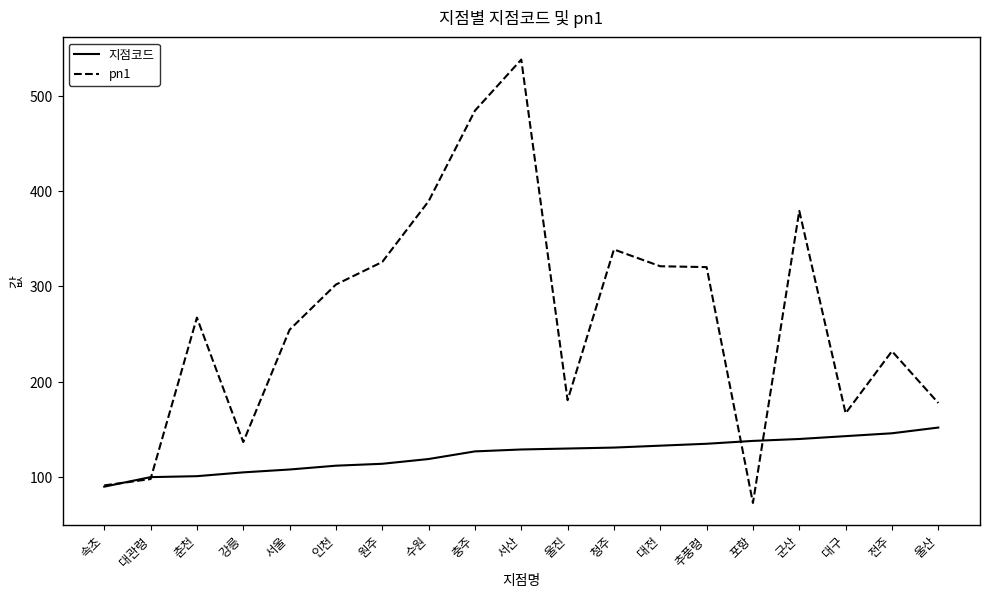

At which category is the sum across all series the highest?

서산